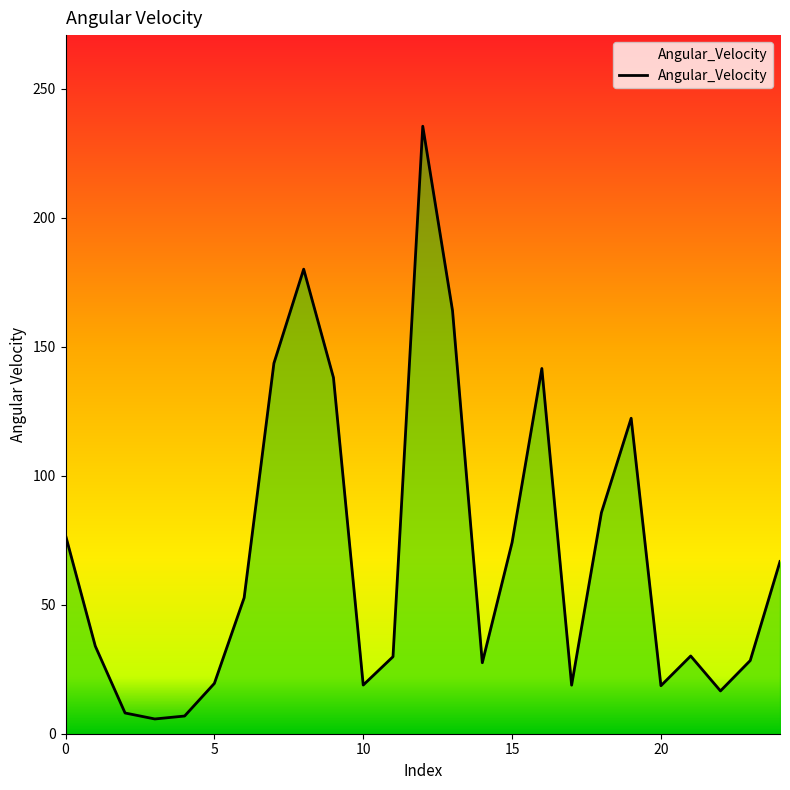

Reading left to right, what are all the values shown in this chart?

76.9	34.0	8.0	5.7	6.9	19.5	52.7	143.6	180.1	138.1	18.9	29.9	235.5	164.0	27.5	74.1	141.6	18.8	85.7	122.3	18.6	30.1	16.6	28.4	66.8